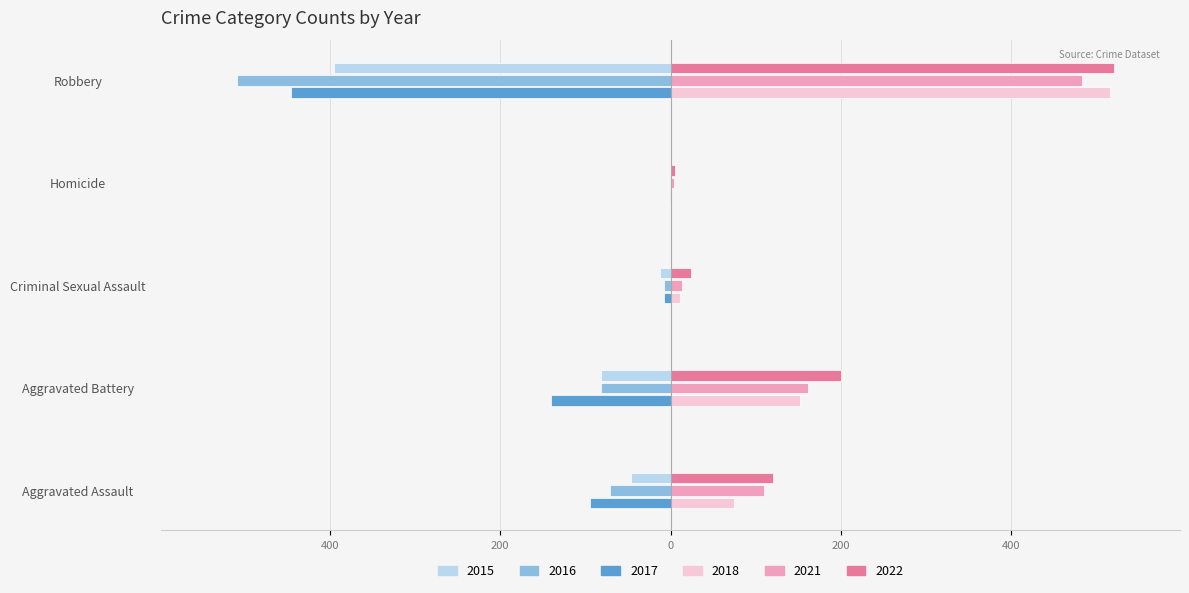

What are all the series names shown in the legend?

2015, 2016, 2017, 2018, 2021, 2022